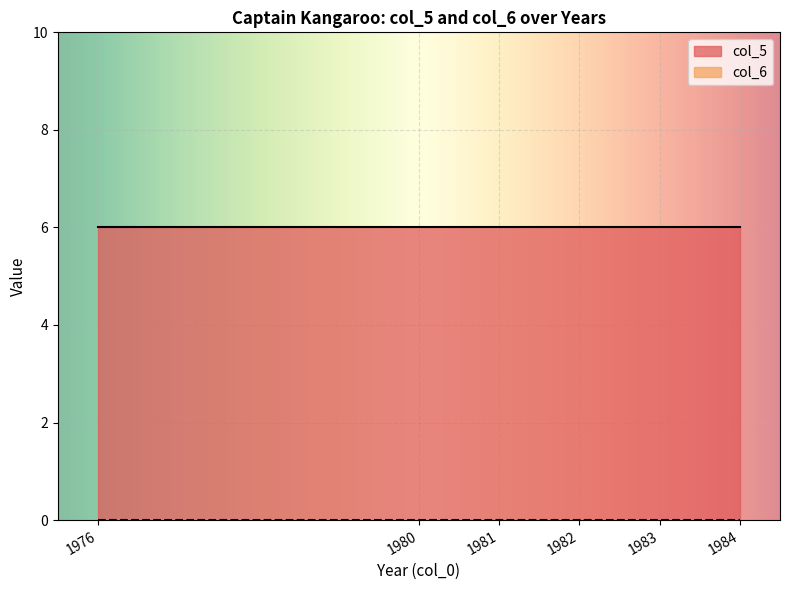

True or false: col_6 and col_5 intersect in this chart.

False